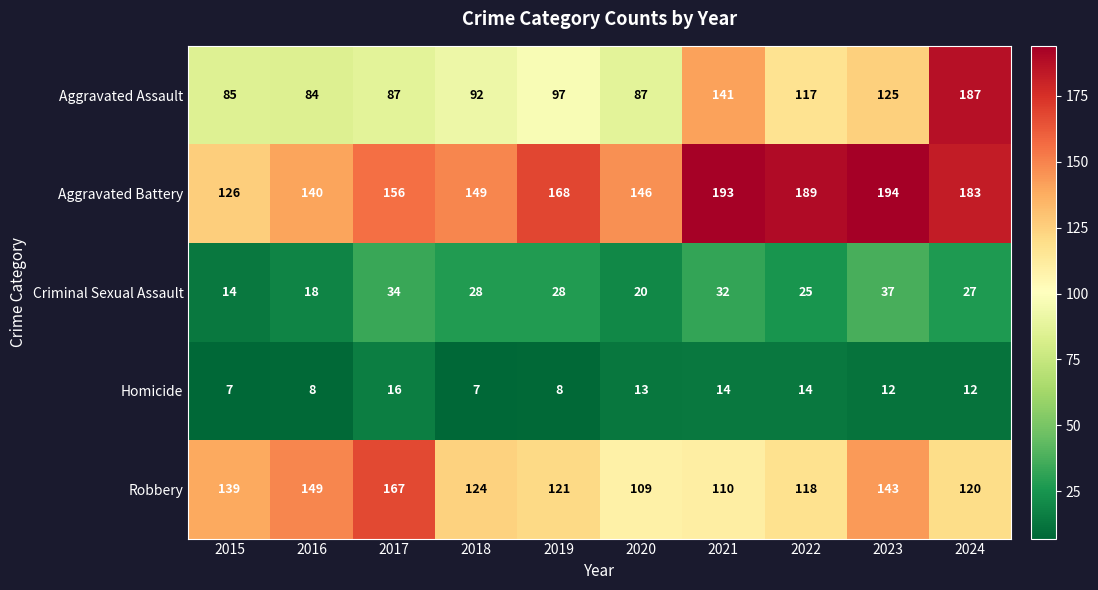

At which category is the sum across all series the highest?

2024